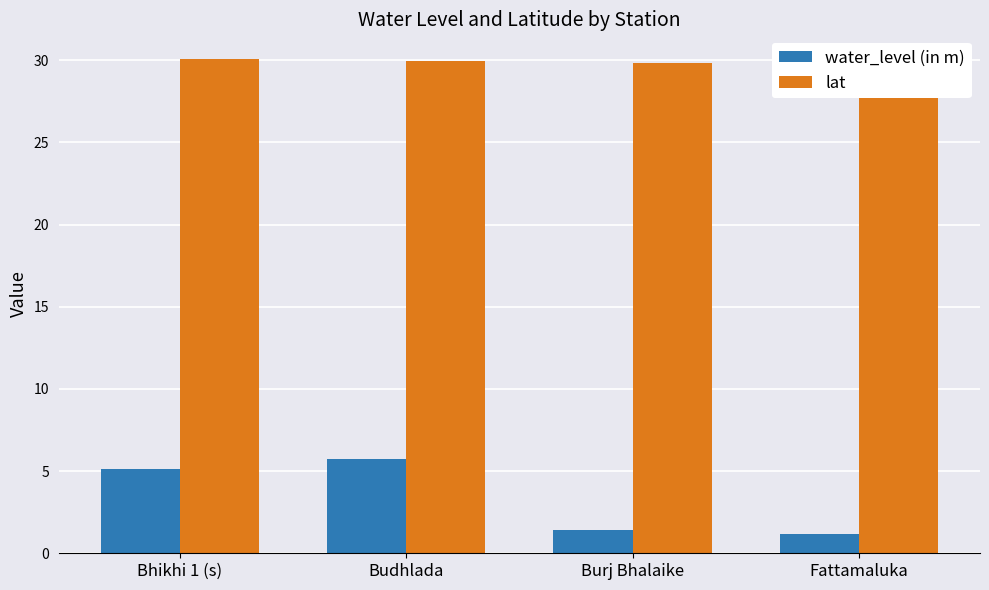

At how many categories does at least one series exceed 21?

4